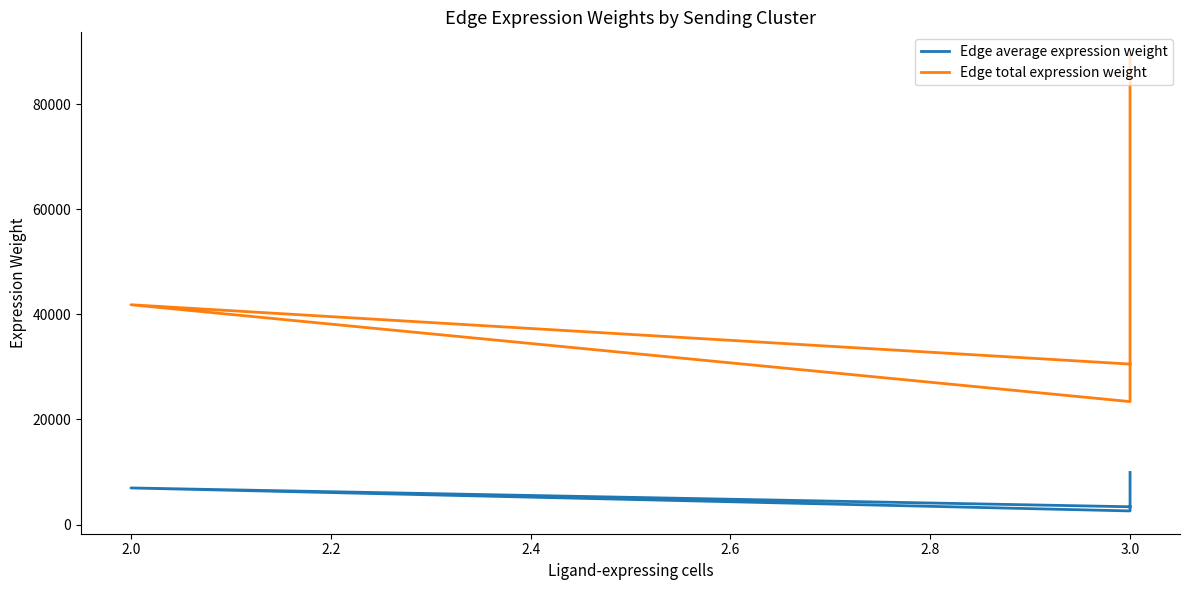

How many data points in Edge average expression weight are above 6971?

3